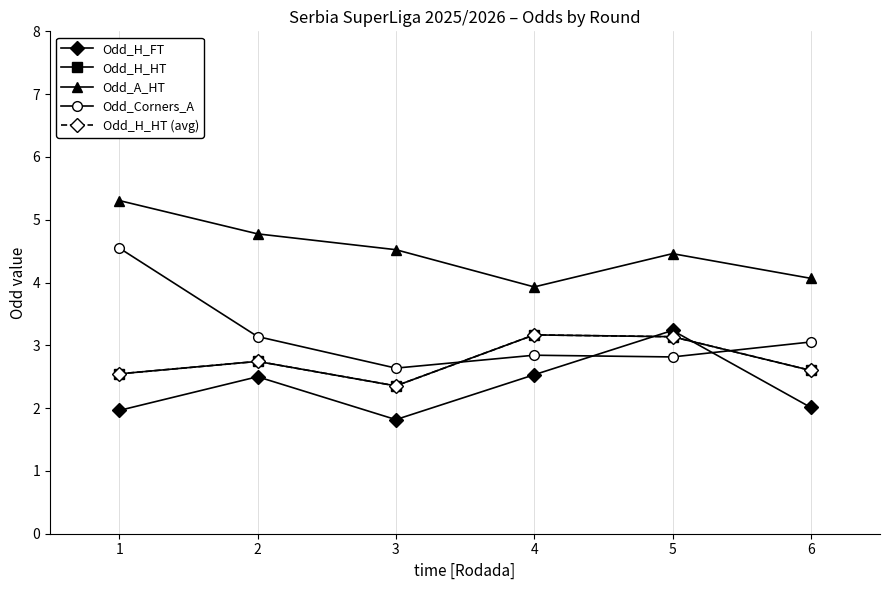

List the labels in order of Odd_H_FT value, largest first.

5, 4, 2, 6, 1, 3